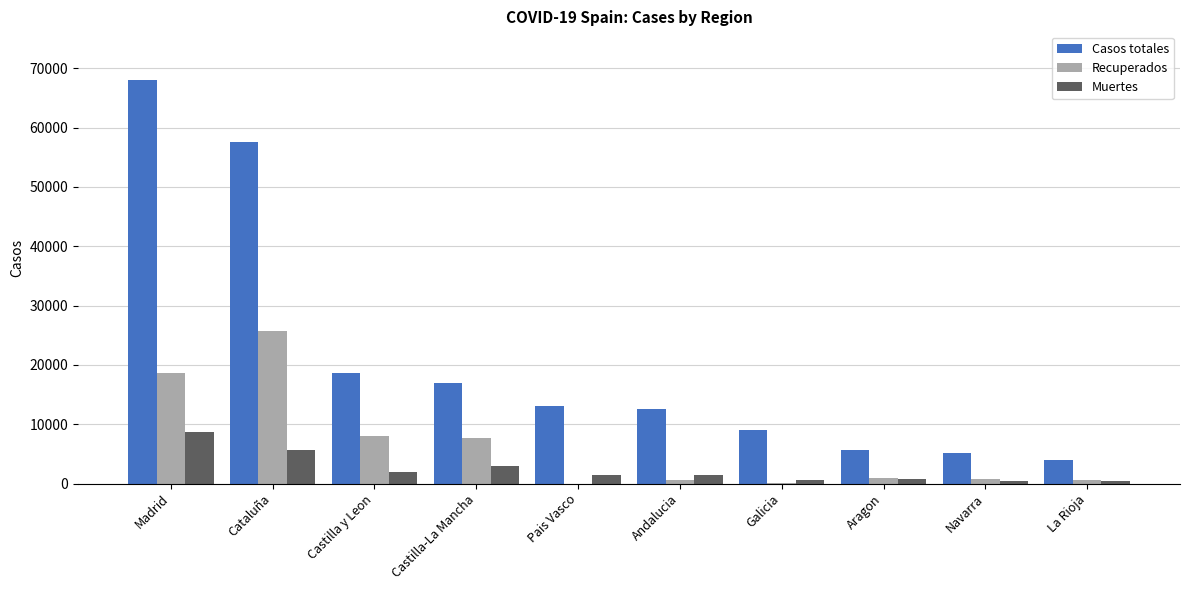

Is the value of Recuperados at Andalucia greater than the value of Casos totales at Castilla-La Mancha?

No